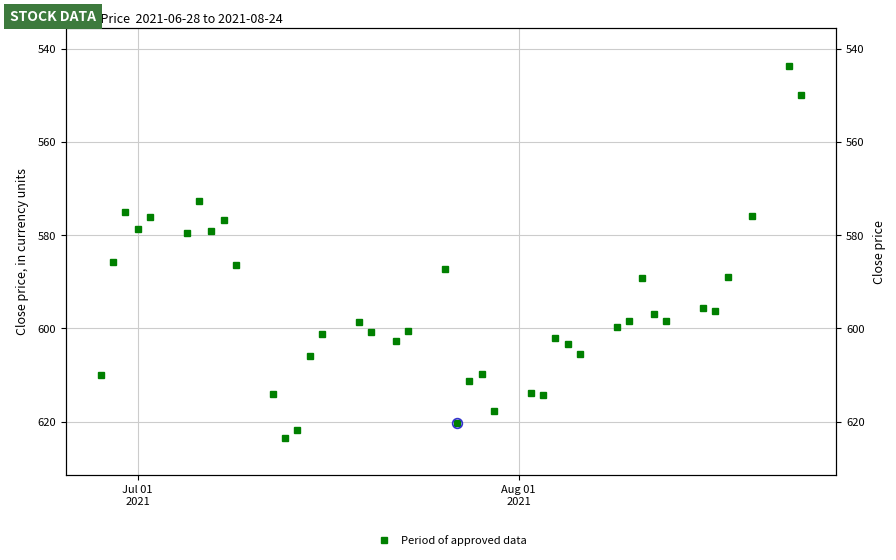

At which label is the value closest to 583?

Aug 01
2021